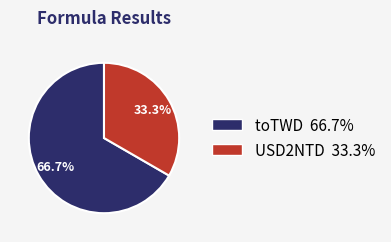

To the nearest percent, what is the combined percentage of toTWD and USD2NTD?

100%